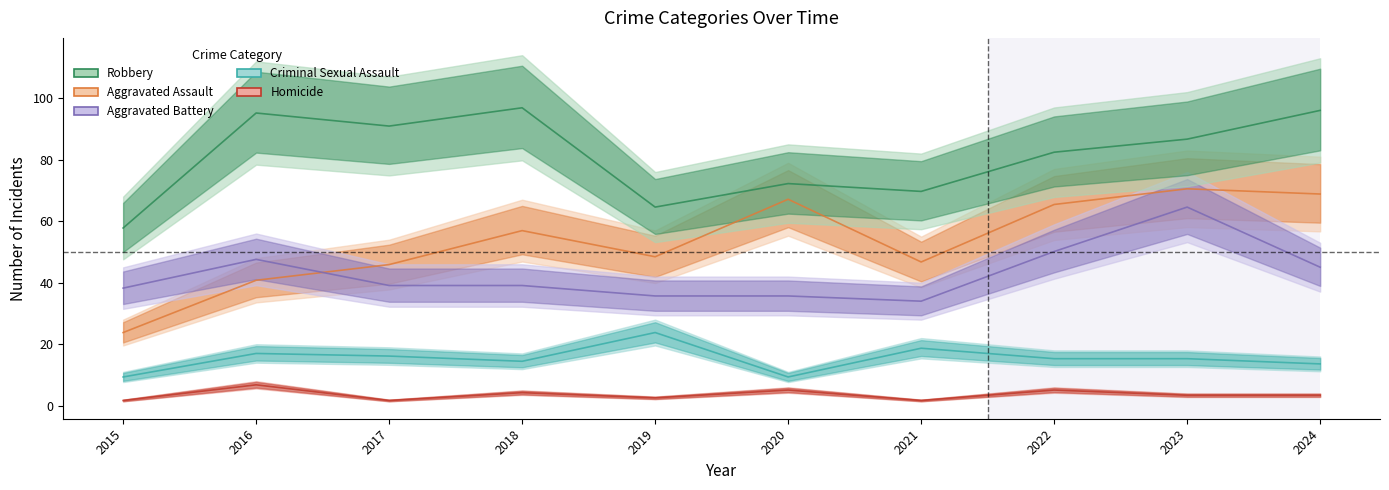

What is the difference between the Aggravated Assault values at 2019 and 2024?

20.4